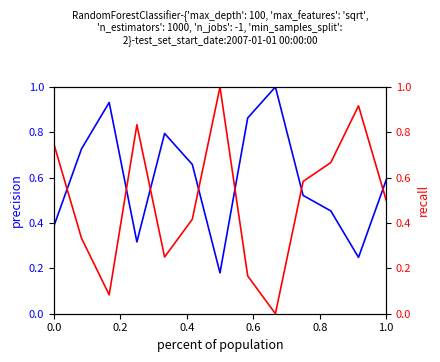

What is the difference between the second highest and second lowest values in the precision series?

0.7